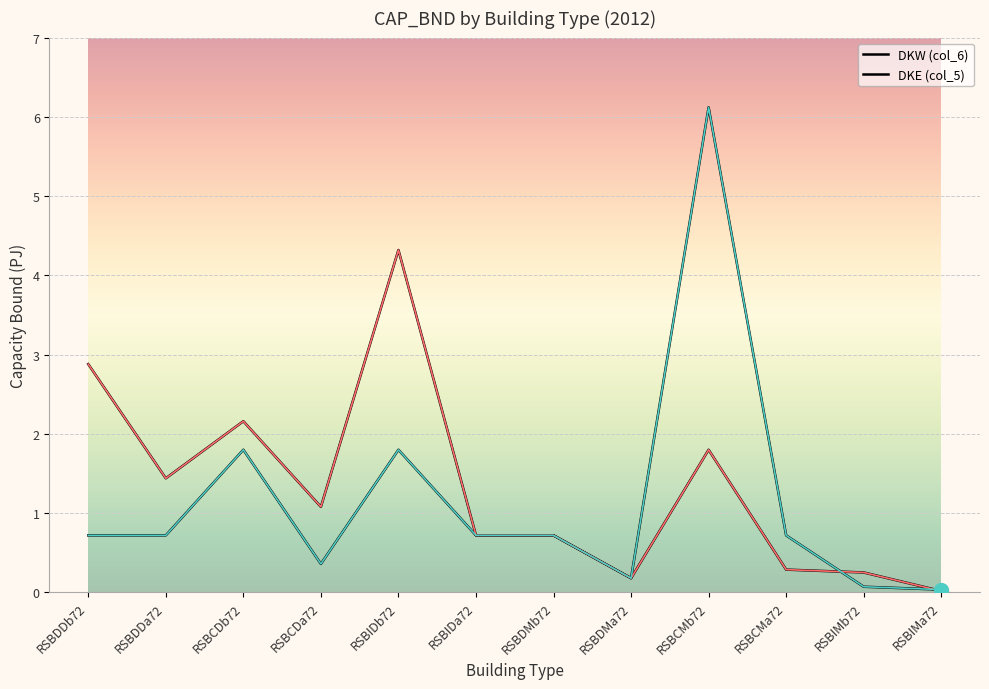

Is this an area chart (filled region under the line)?

No